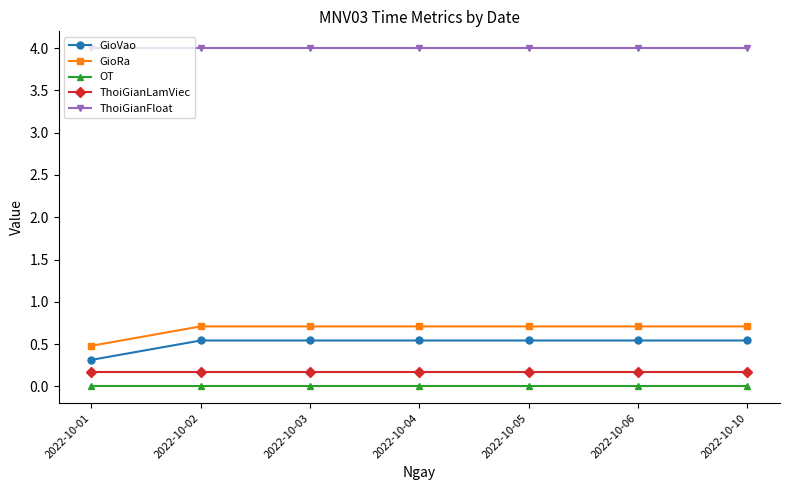

What is the spread (max minus min) of values at 2022-10-01?

4.0